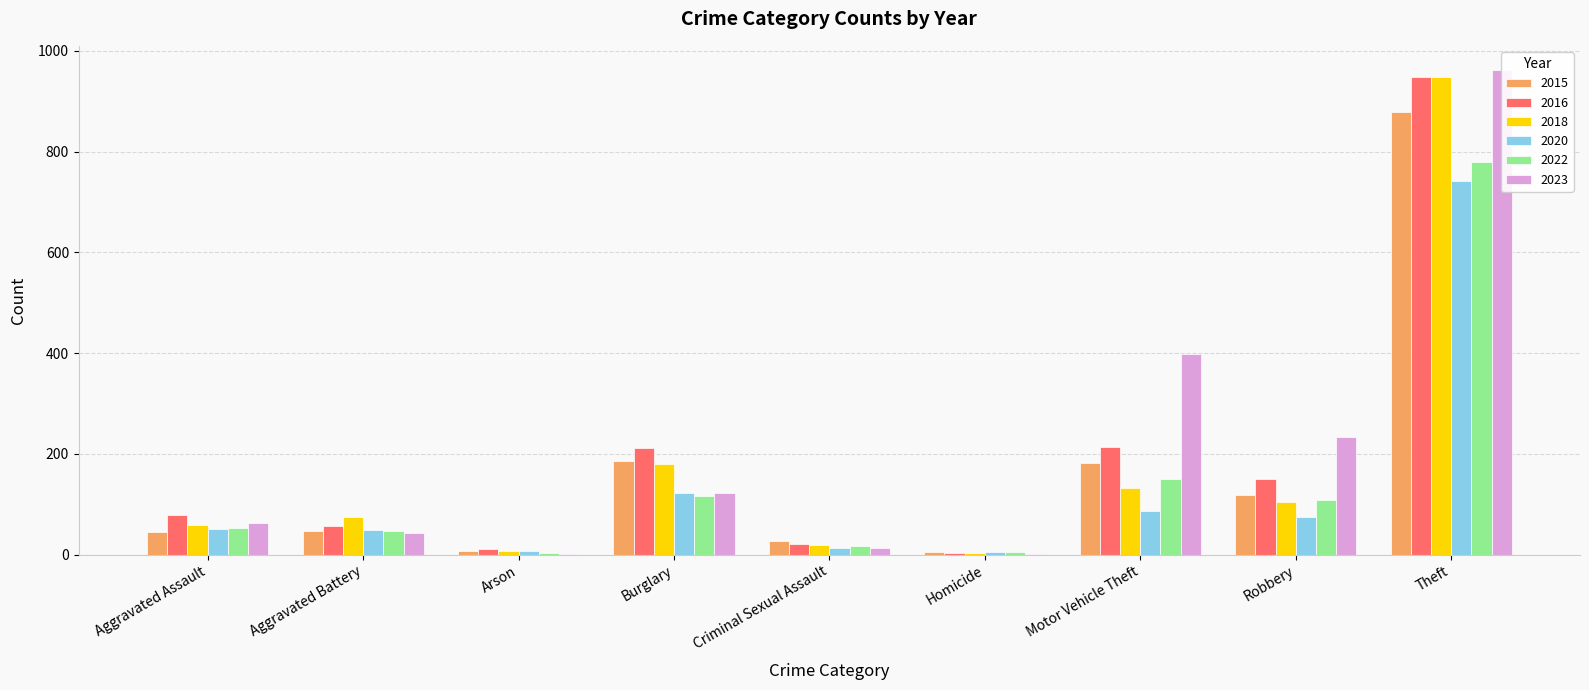

What is the difference between the maximum and minimum values in the 2020 series?

737